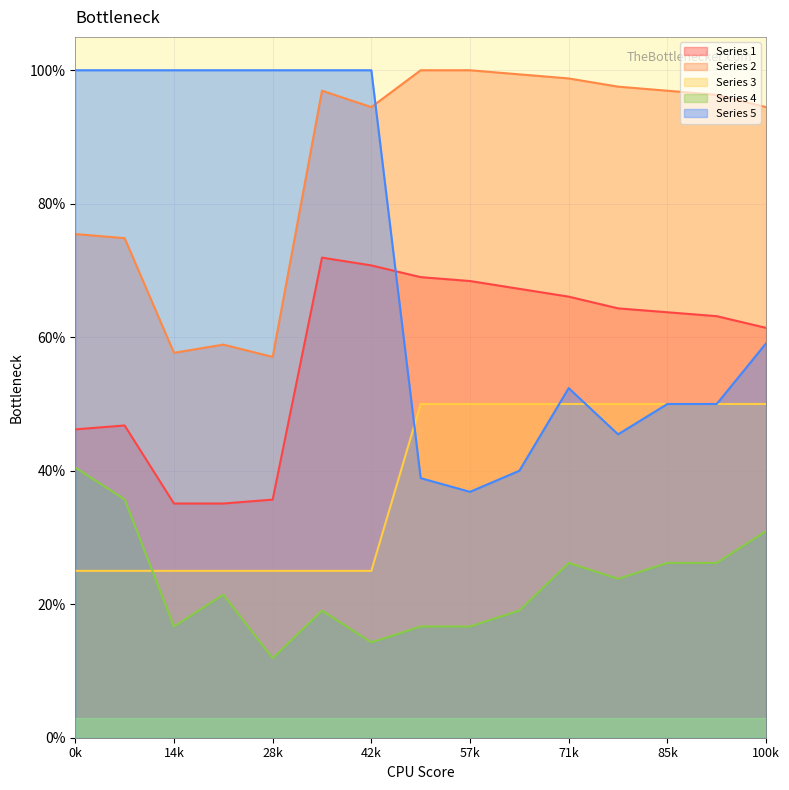

List the series in order of their overall mean, highest first.

Series 2, Series 5, Series 1, Series 3, Series 4